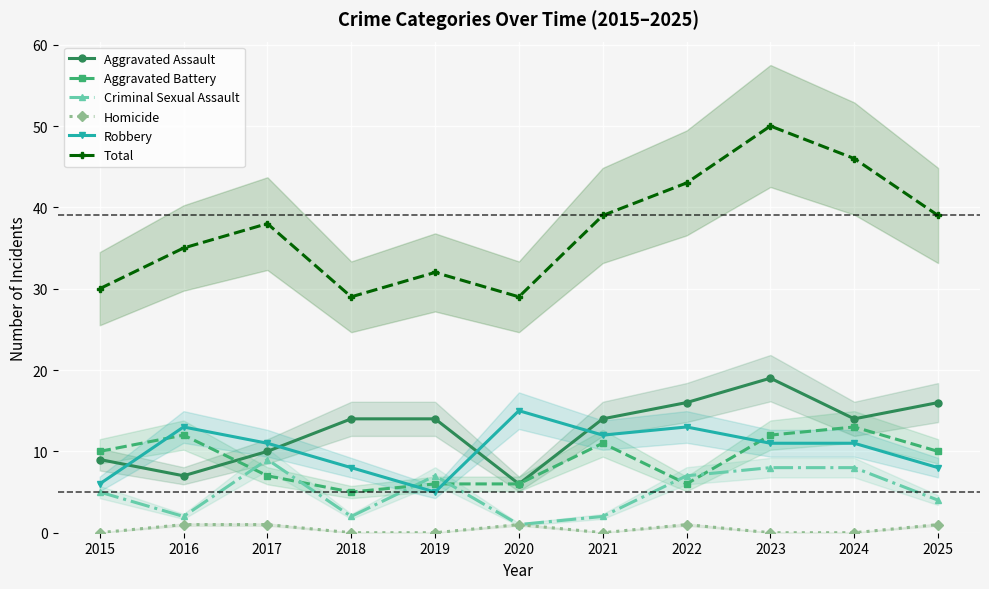

How many values in the Robbery series exceed 11?

4